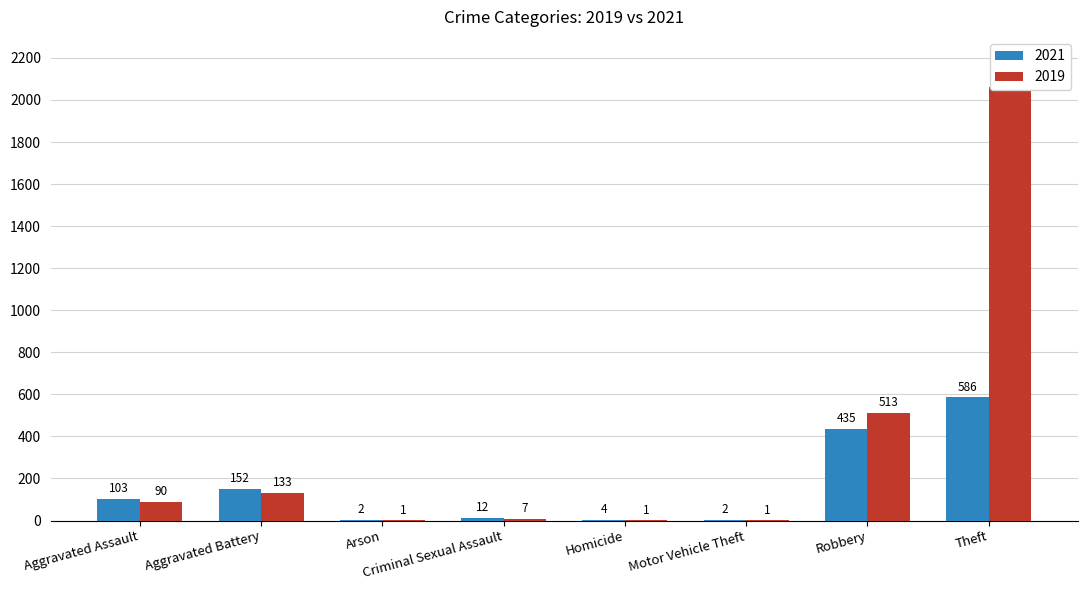

What is the sum of the 2021 values at Motor Vehicle Theft and Aggravated Battery?

154